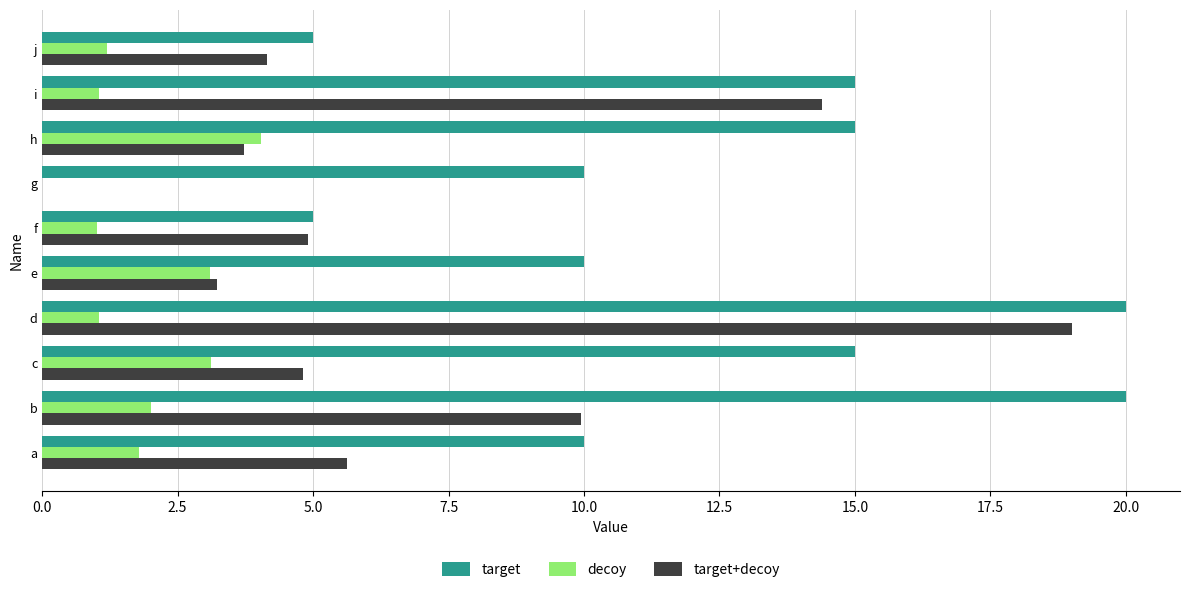

How many distinct data groups are displayed?

3